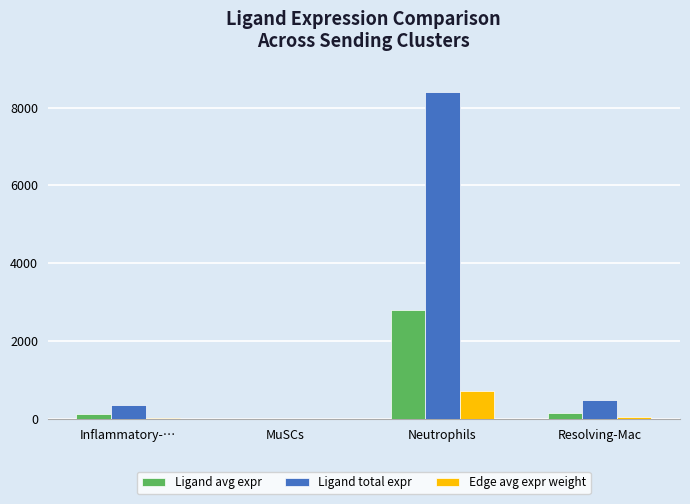

How many groups of bars are there?

4